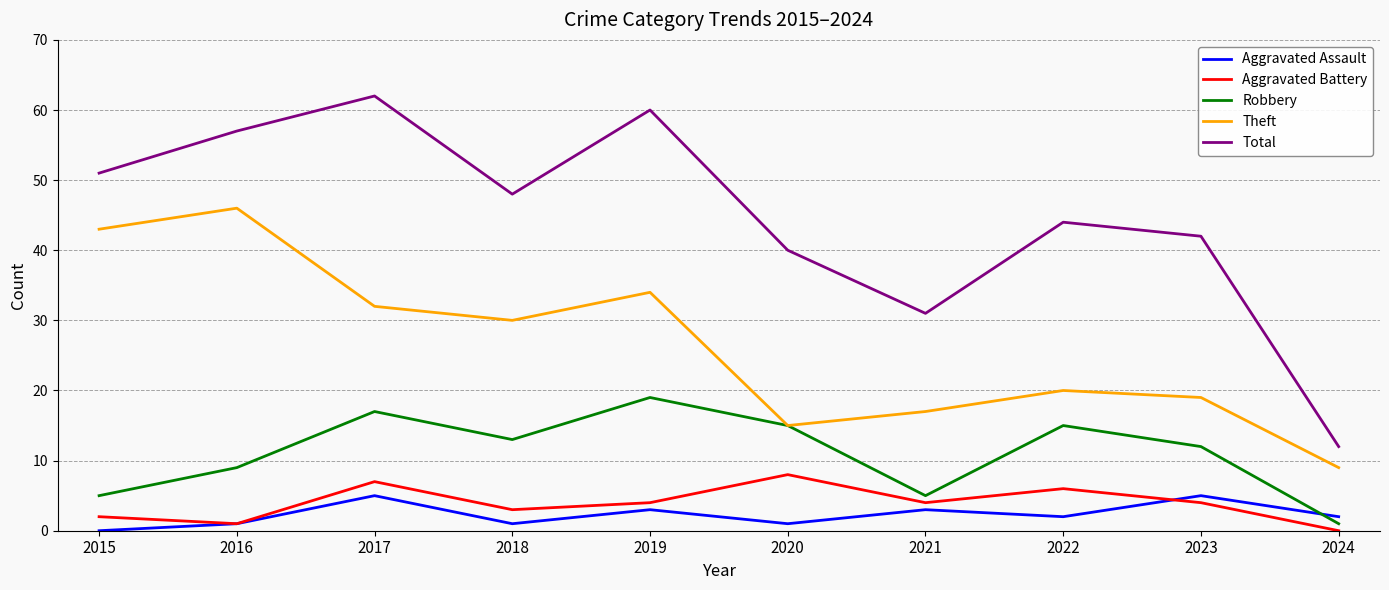

Reading left to right, what are all the values shown in this chart?

Aggravated Assault: 0	1	5	1	3	1	3	2	5	2
Aggravated Battery: 2	1	7	3	4	8	4	6	4	0
Robbery: 5	9	17	13	19	15	5	15	12	1
Theft: 43	46	32	30	34	15	17	20	19	9
Total: 51	57	62	48	60	40	31	44	42	12